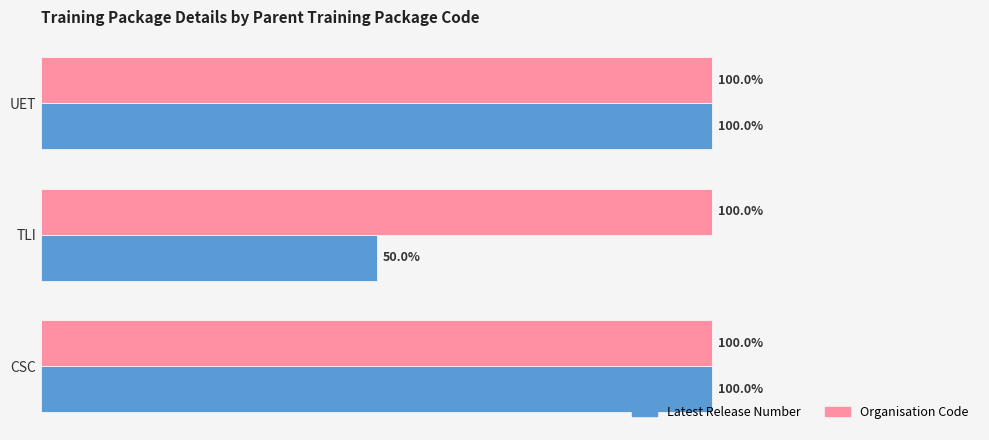

Which series has the largest range (max minus min)?

Latest Release Number